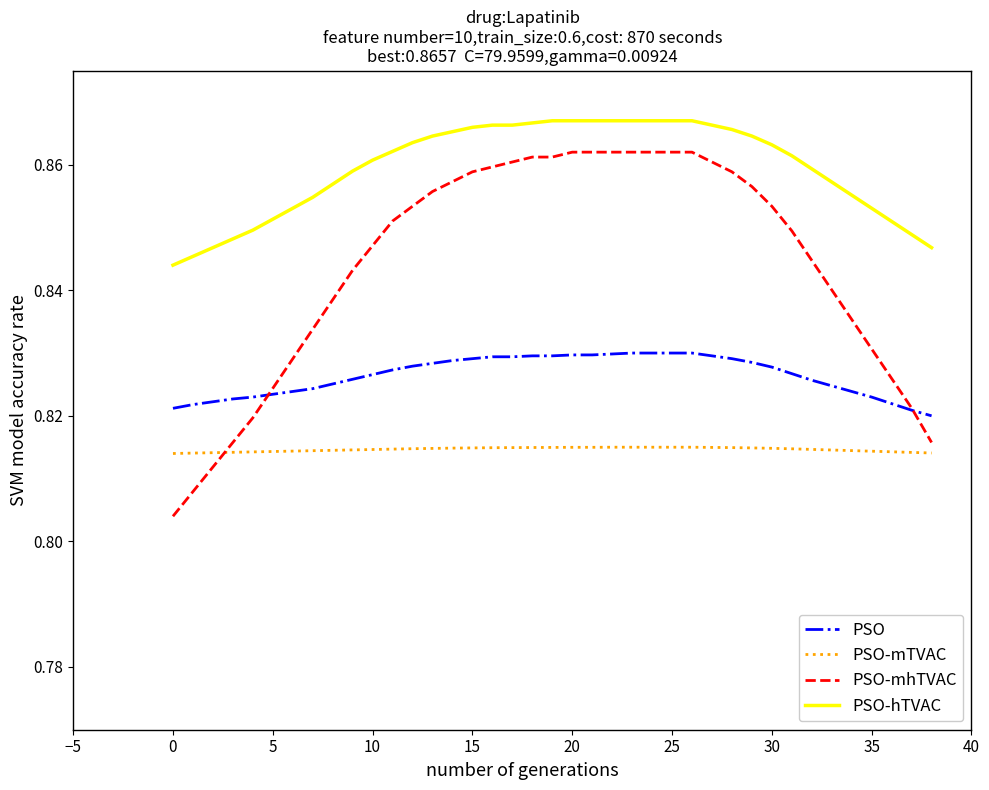

How many times do PSO-mhTVAC and PSO-mTVAC cross each other?

1